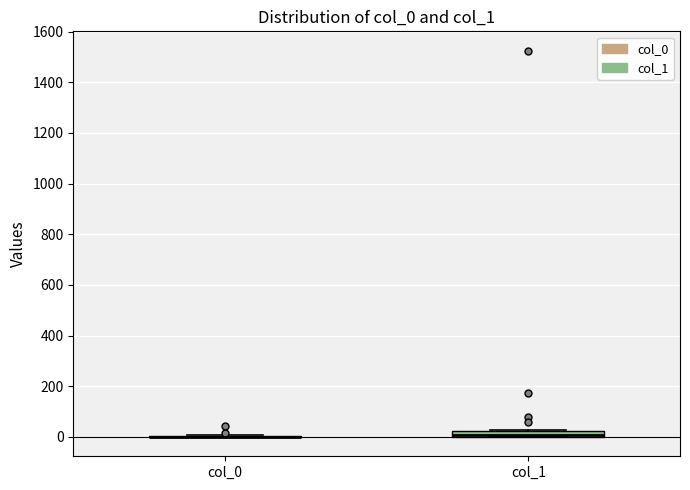

Where is the lower edge of the box for col_1 on the y-axis? The values are not printed on the chart, so give them approximately, as read against the axis.

0